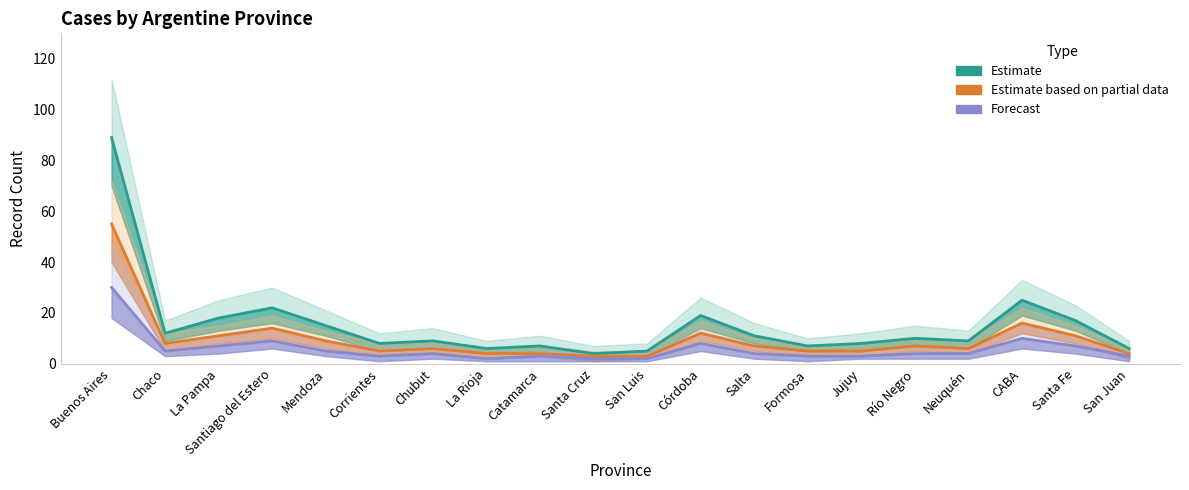

Reading left to right, list all the values displayed in this chart.

Estimate: Buenos Aires=89	Chaco=12	La Pampa=18	Santiago del Estero=22	Mendoza=15	Corrientes=8	Chubut=9	La Rioja=6	Catamarca=7	Santa Cruz=4	San Luis=5	Córdoba=19	Salta=11	Formosa=7	Jujuy=8	Río Negro=10	Neuquén=9	CABA=25	Santa Fe=17	San Juan=6
Estimate based on partial data: Buenos Aires=55	Chaco=8	La Pampa=11	Santiago del Estero=14	Mendoza=9	Corrientes=5	Chubut=6	La Rioja=4	Catamarca=4	Santa Cruz=3	San Luis=3	Córdoba=12	Salta=7	Formosa=5	Jujuy=5	Río Negro=7	Neuquén=6	CABA=16	Santa Fe=11	San Juan=4
Forecast: Buenos Aires=30	Chaco=5	La Pampa=7	Santiago del Estero=9	Mendoza=5	Corrientes=3	Chubut=4	La Rioja=2	Catamarca=3	Santa Cruz=2	San Luis=2	Córdoba=8	Salta=4	Formosa=3	Jujuy=3	Río Negro=4	Neuquén=4	CABA=10	Santa Fe=7	San Juan=3